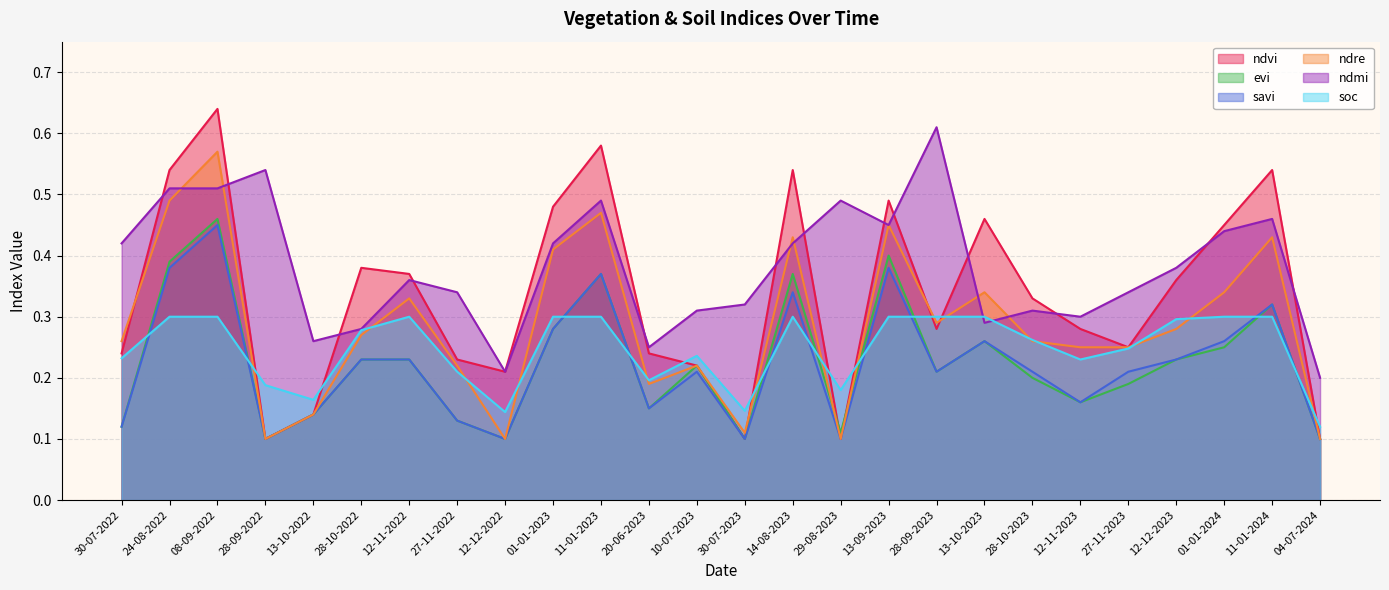

The evi series shows 0.1 at 27-11-2023. True or false?

False